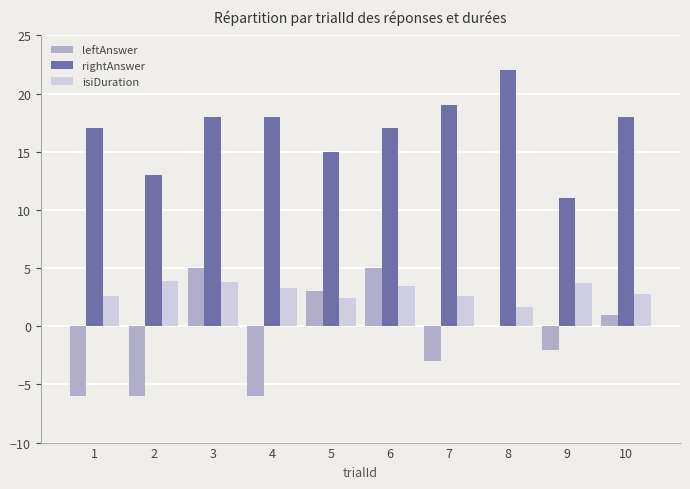

Which series changed the most between 6 and 10?

leftAnswer